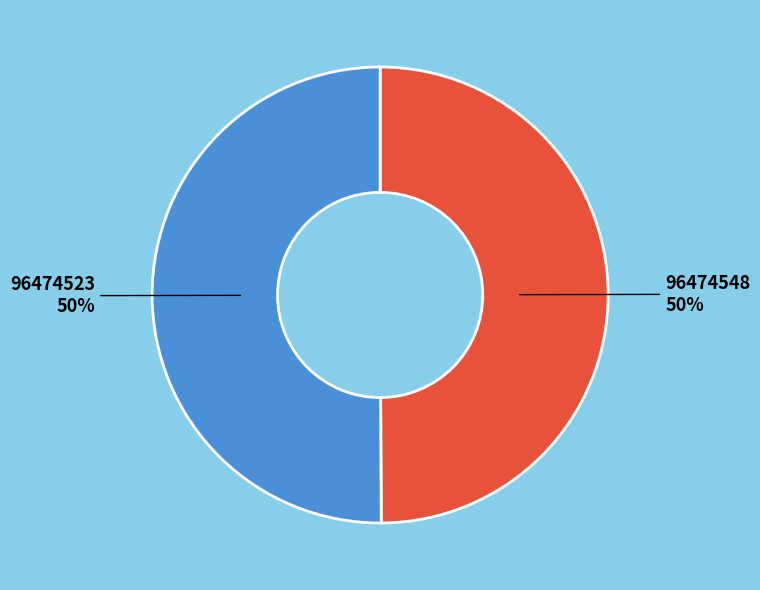

Approximately how many times larger is the value at 96474548 compared to 96474523?

1.0